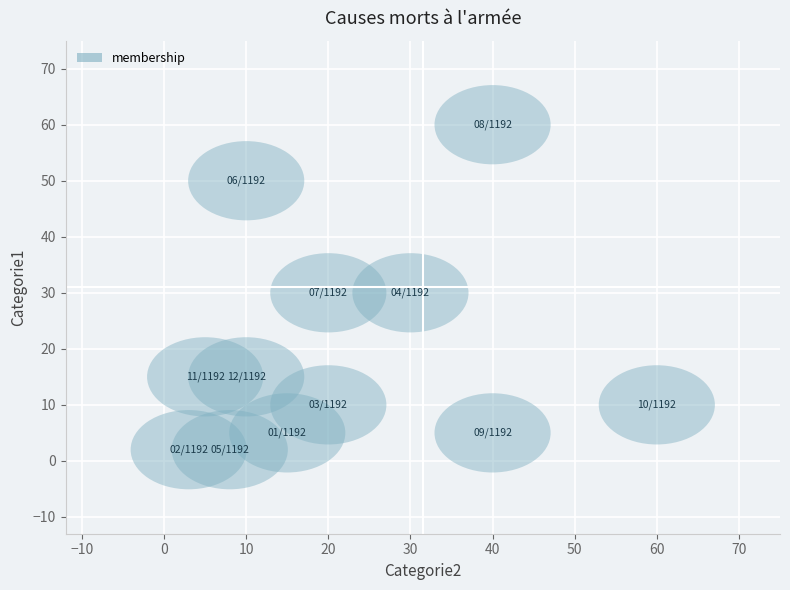

What is the average X value?

22